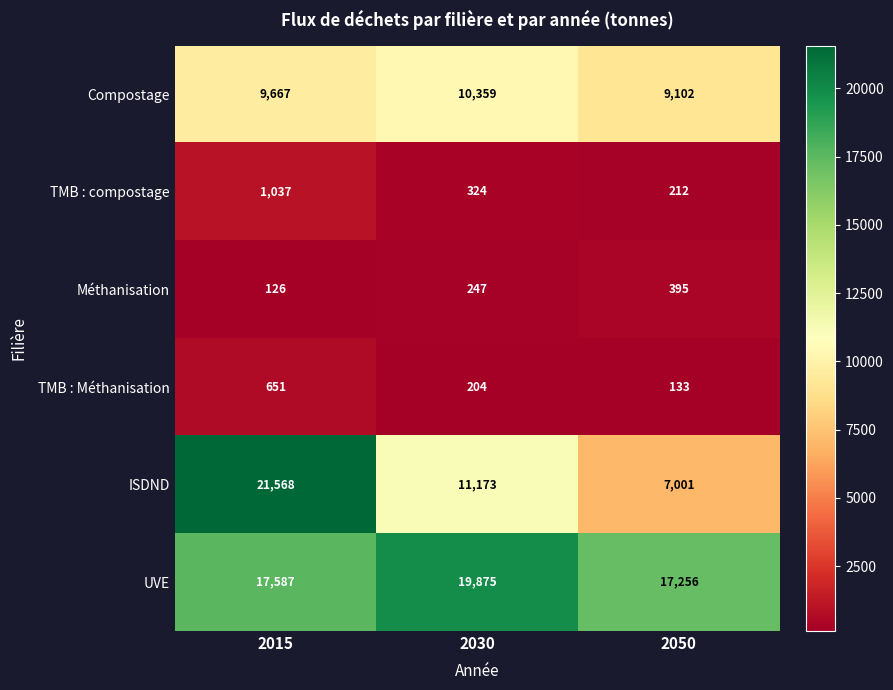

Rank the categories by UVE value from highest to lowest.

2030, 2015, 2050